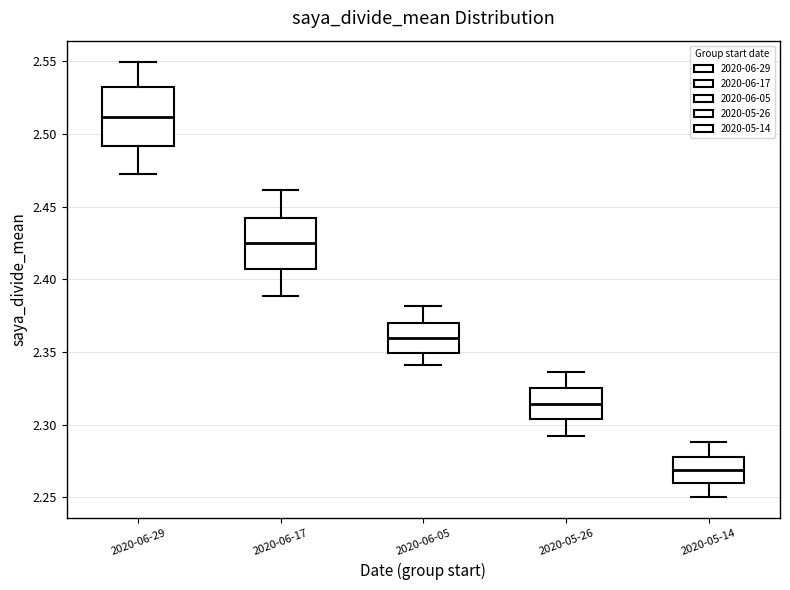

Where is the lower edge of the box for 2020-06-29 on the y-axis? The values are not printed on the chart, so give them approximately, as read against the axis.

2.490